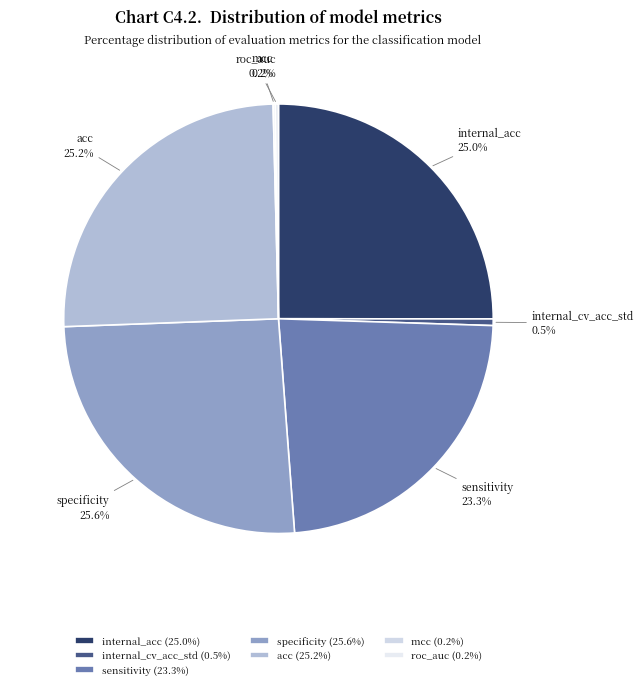

To the nearest percent, what is the difference between the largest and smallest slice percentages?

25%